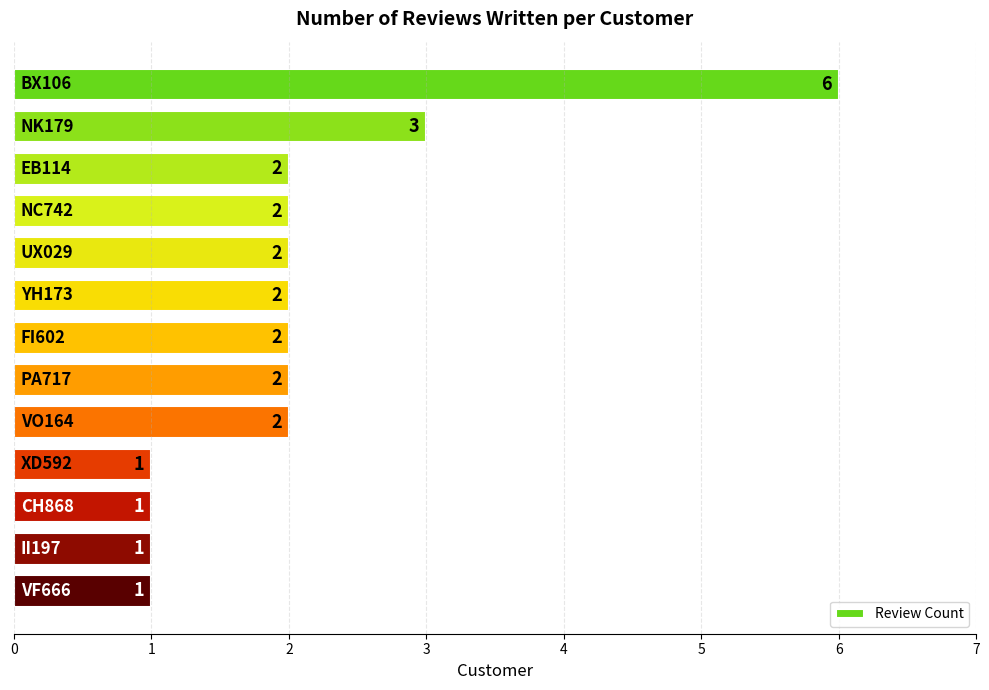

What is the minimum value shown in the chart?

1